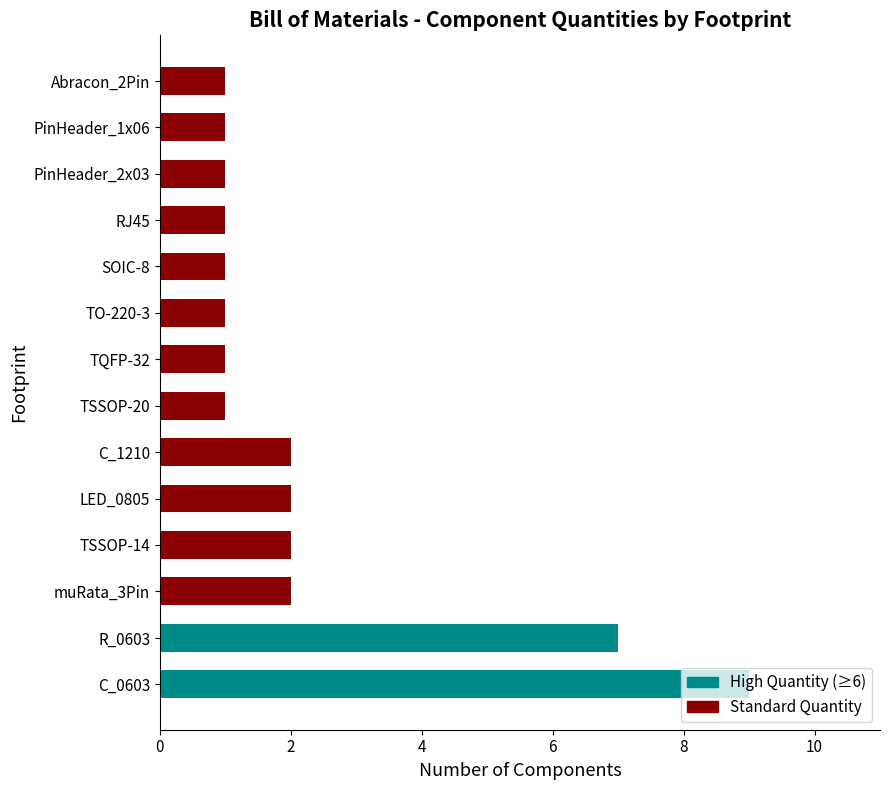

What is the smallest value displayed?

1